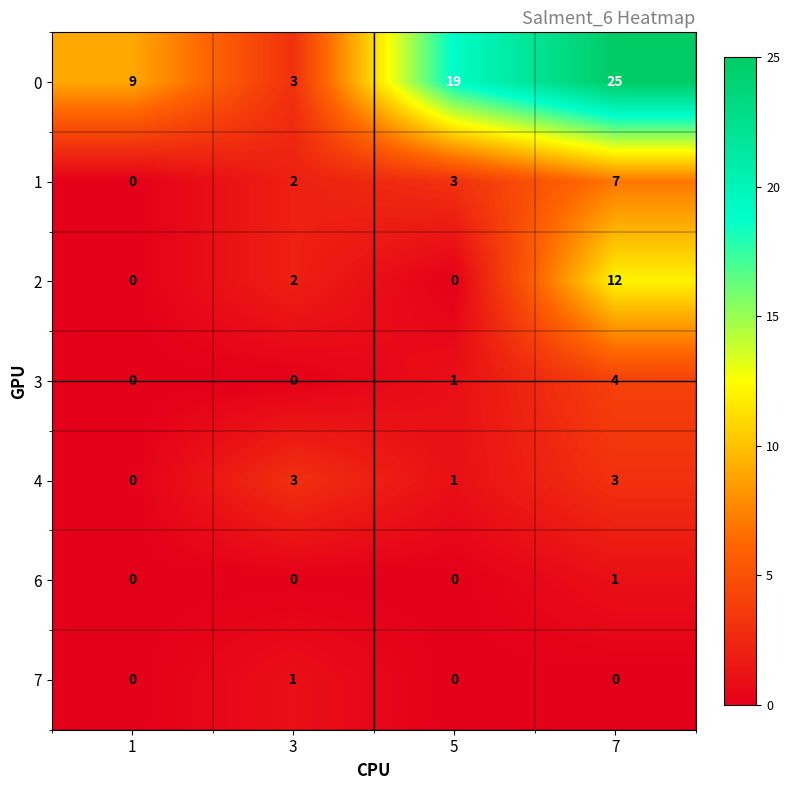

Count the 7 values in the range 0 to 1.

4